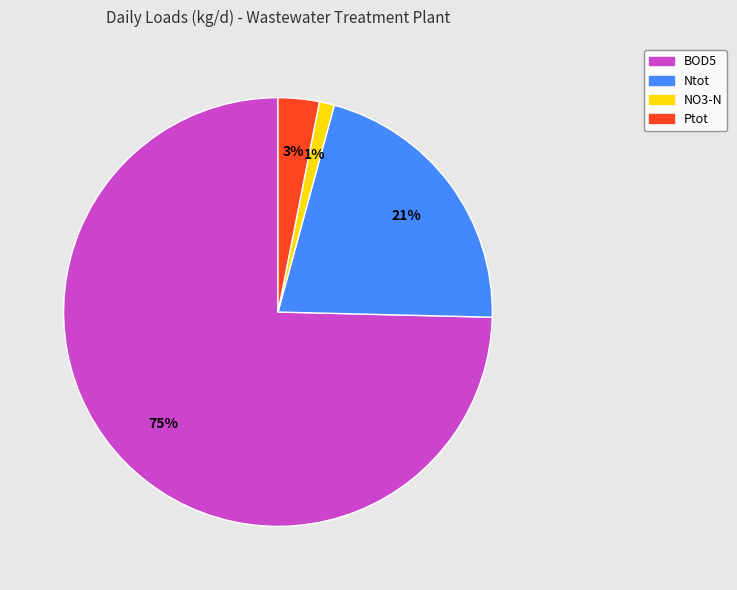

Which slice is the largest?

BOD5